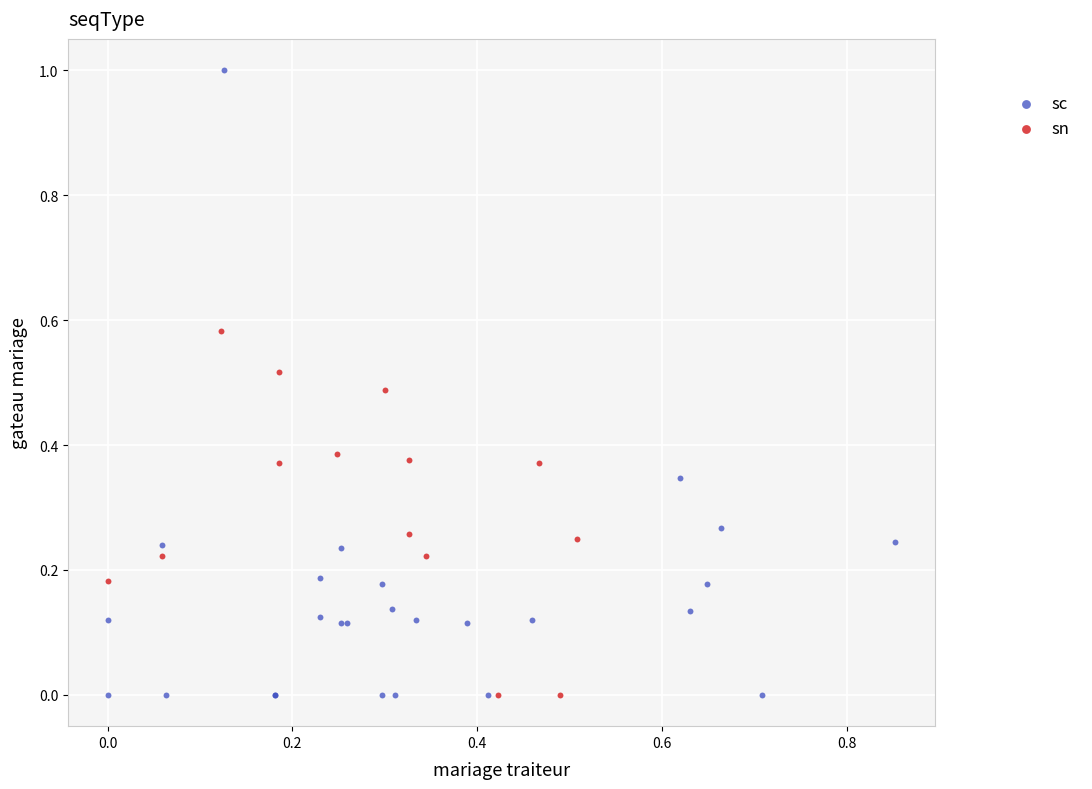

Which series reaches the maximum Y coordinate?

sc